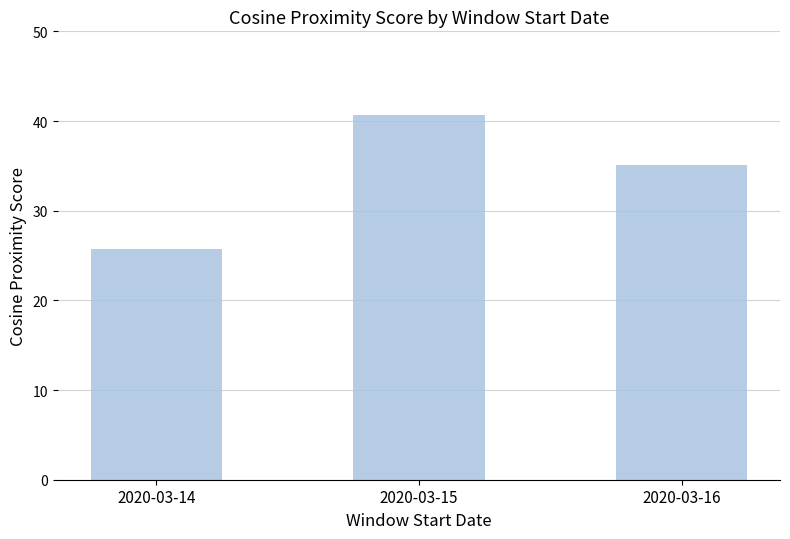

Rank the categories by value from lowest to highest.

2020-03-14, 2020-03-16, 2020-03-15